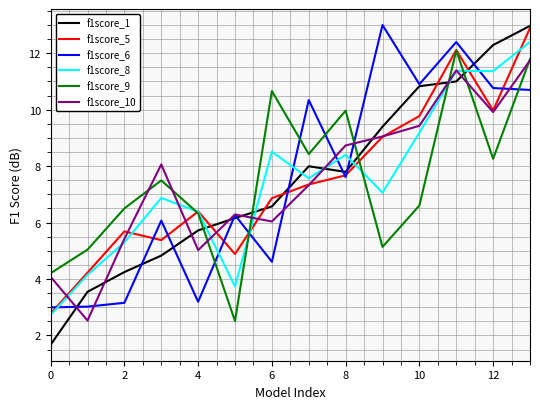

Which series ends up on top after the final intersection of f1score_6 and f1score_8?

f1score_8